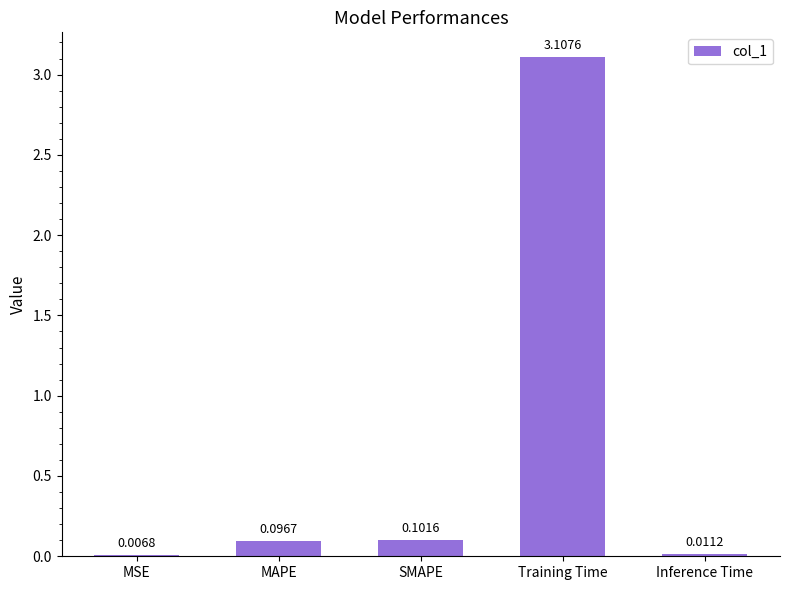

At which label is the value closest to 1?

SMAPE